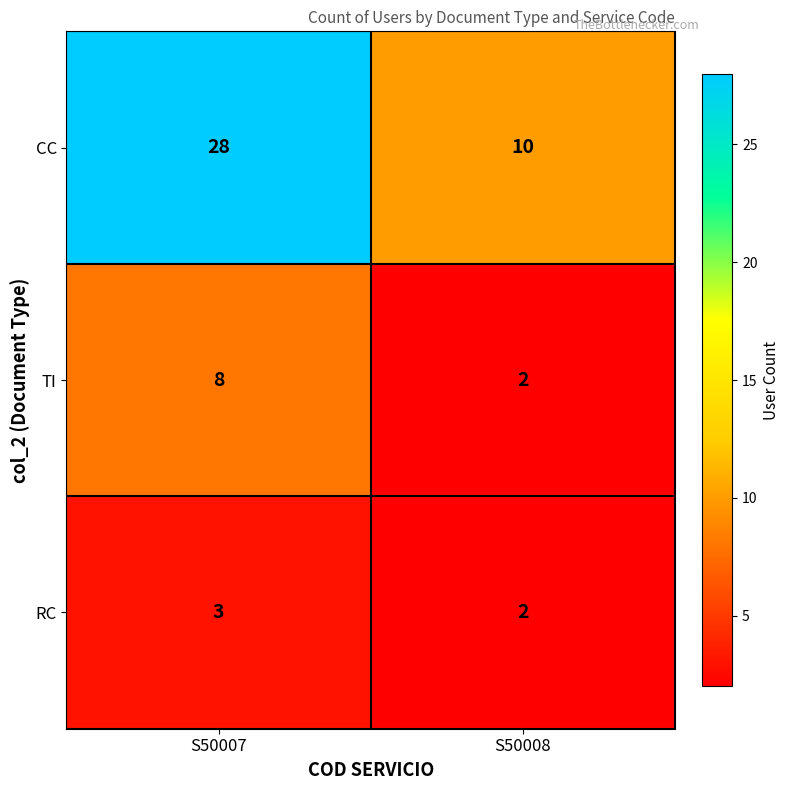

The value of TI at S50007 is 3. True or false?

False